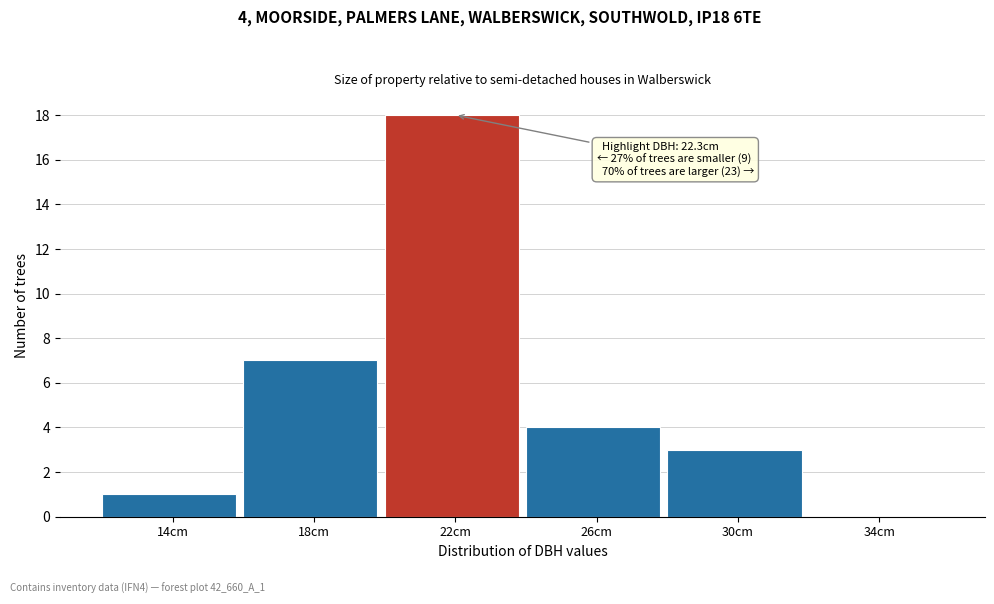

Reading left to right, extract all data points from this chart.

14cm=1	18cm=7	22cm=18	26cm=4	30cm=3	34cm=0